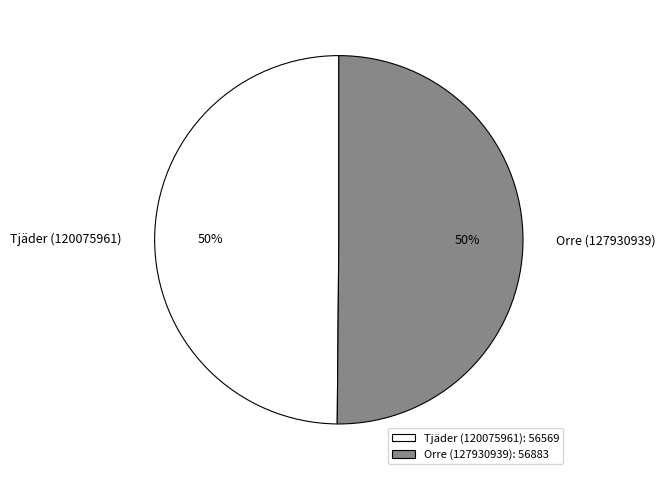

How many slices are in this pie chart?

2